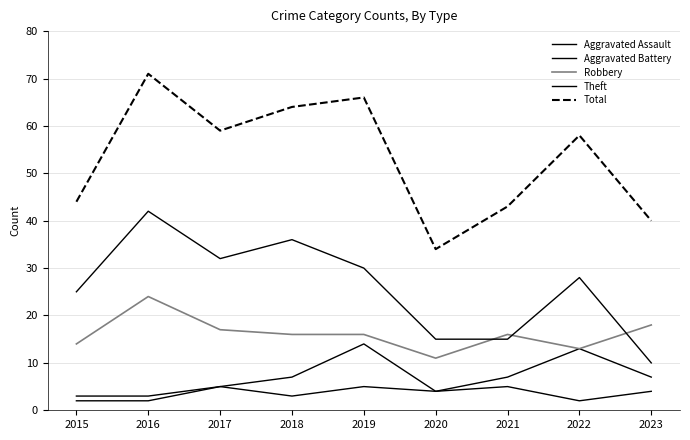

Is it true that Robbery equals 18 at 2023?

True